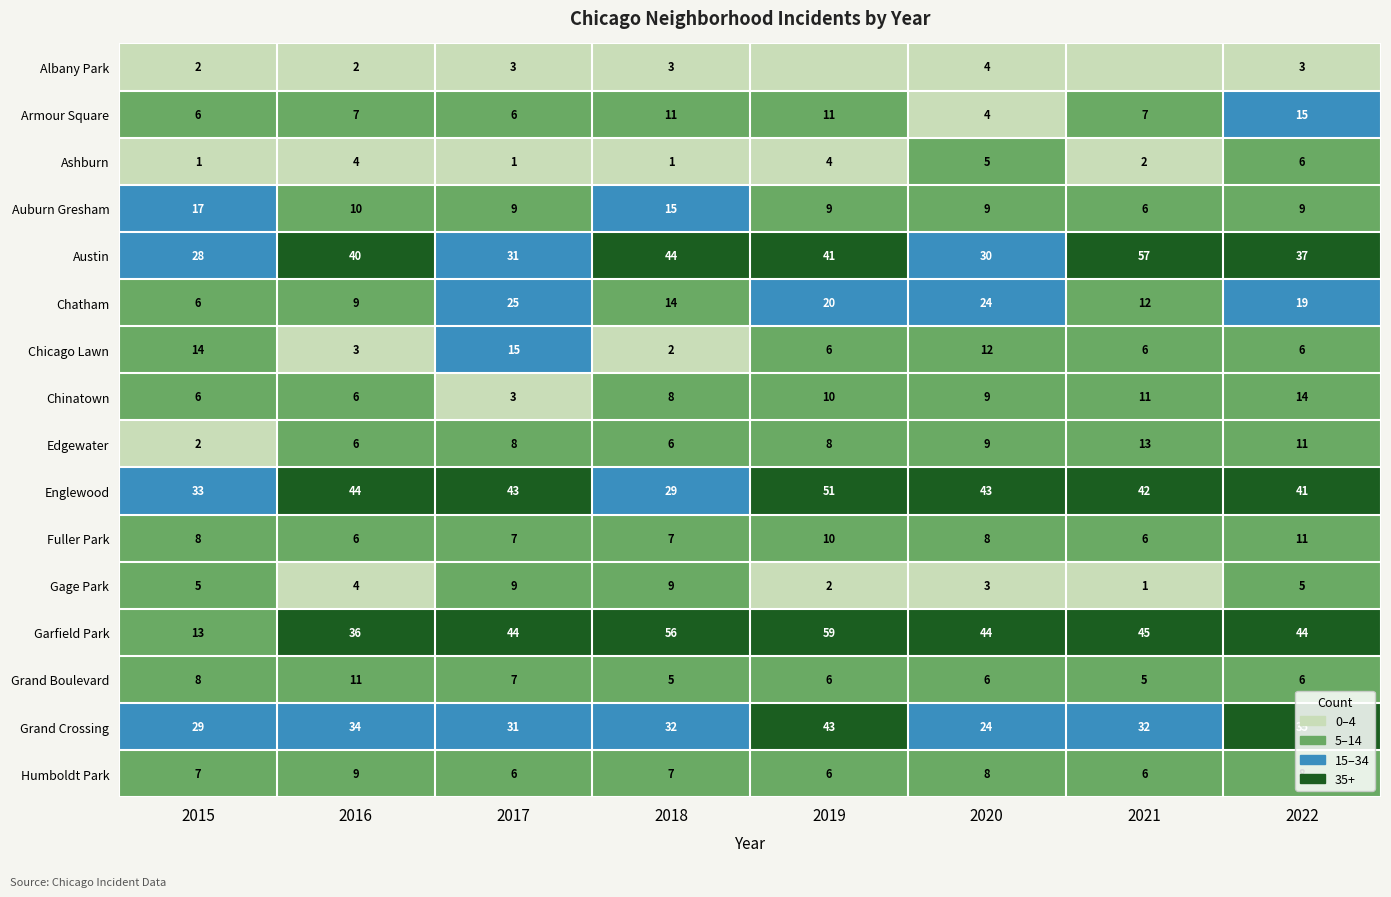

What is the difference between the maximum and second lowest values in the Edgewater series?

7